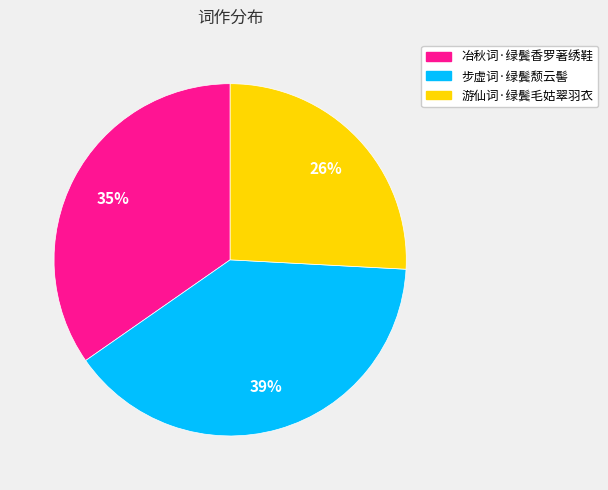

How many slices are in this pie chart?

3